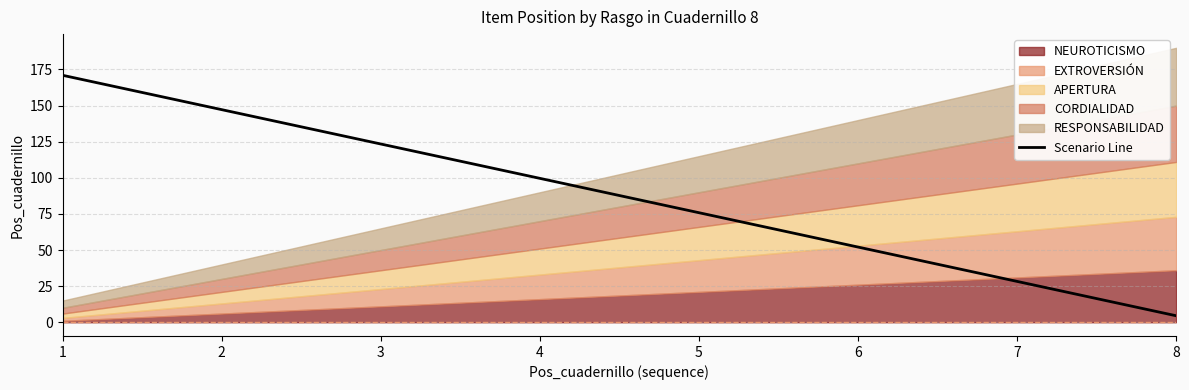

How many lines are shown in the chart?

1